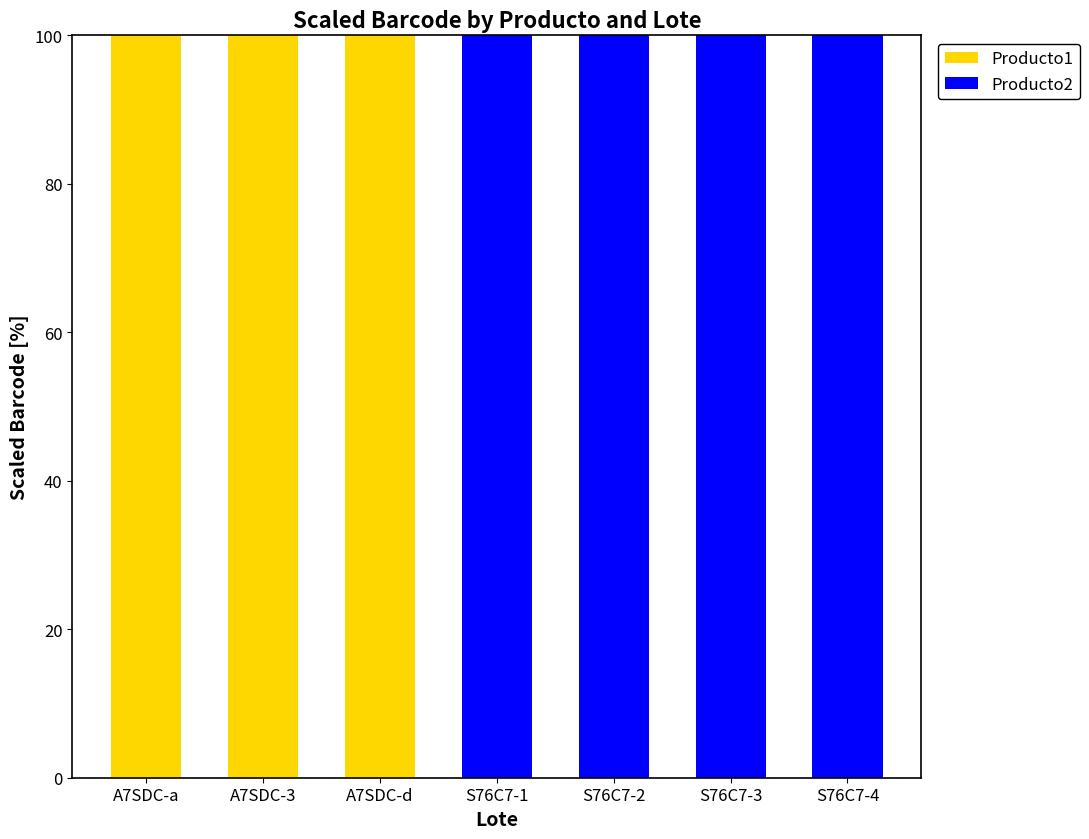

True or false: Producto1 has a value of -42 at S76C7-3.

False